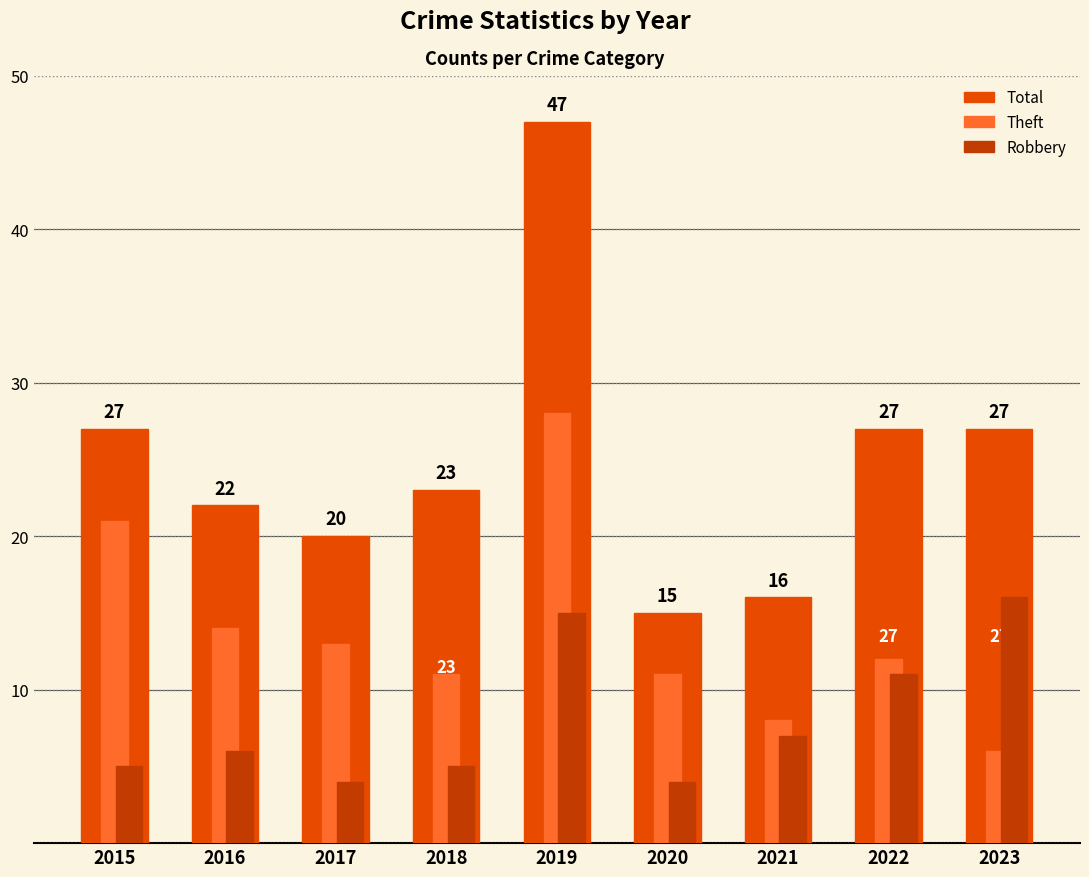

Which series has the largest total across all categories?

Total